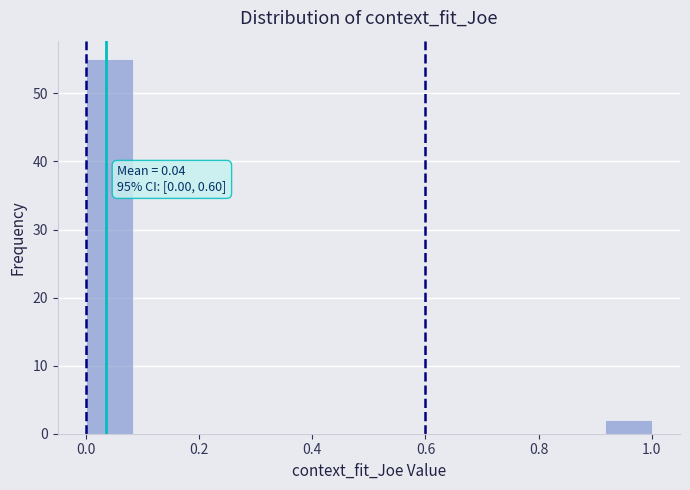

Over which range of the x-axis is the bar tallest?

0.00 to 0.08